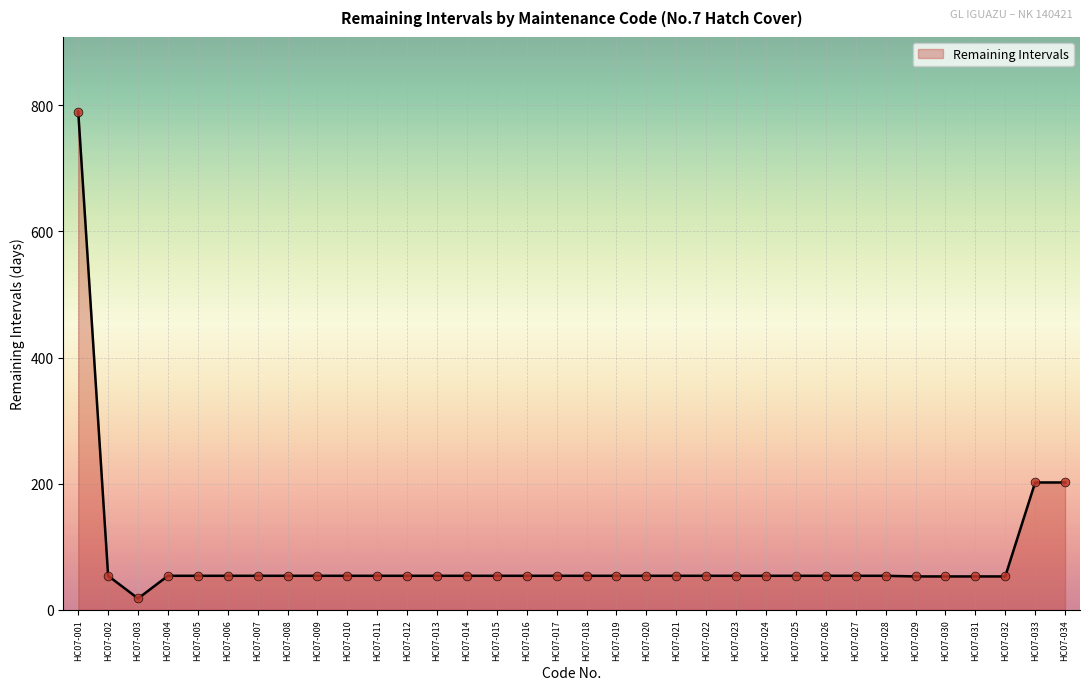

What is the change in value from HC07-001 to HC07-006?

-736